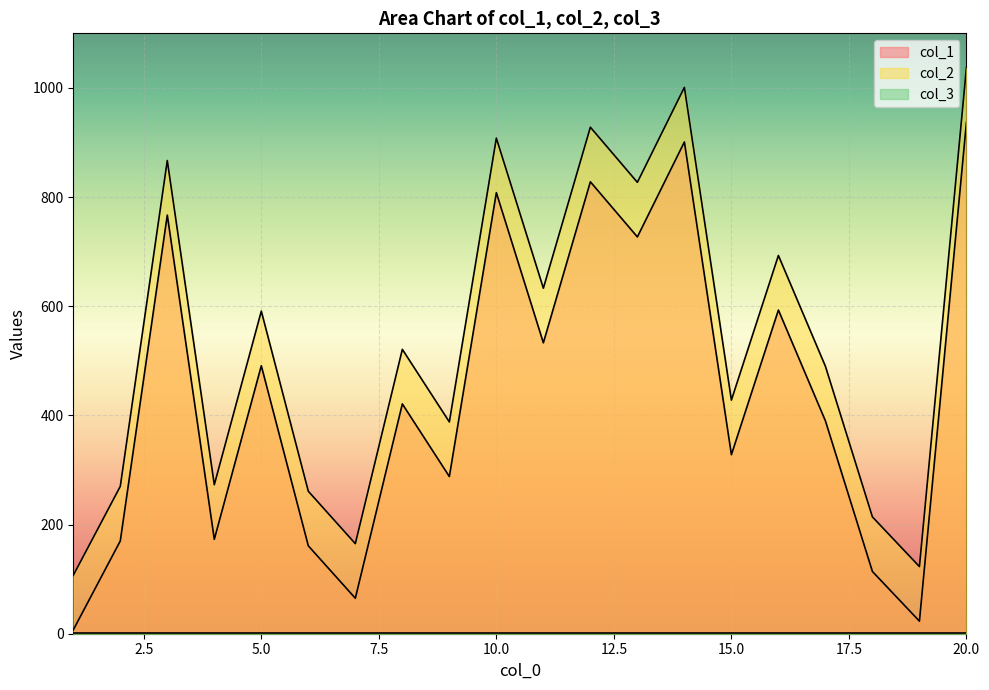

What is the value of the col_1 point at the 20th from the left?

937